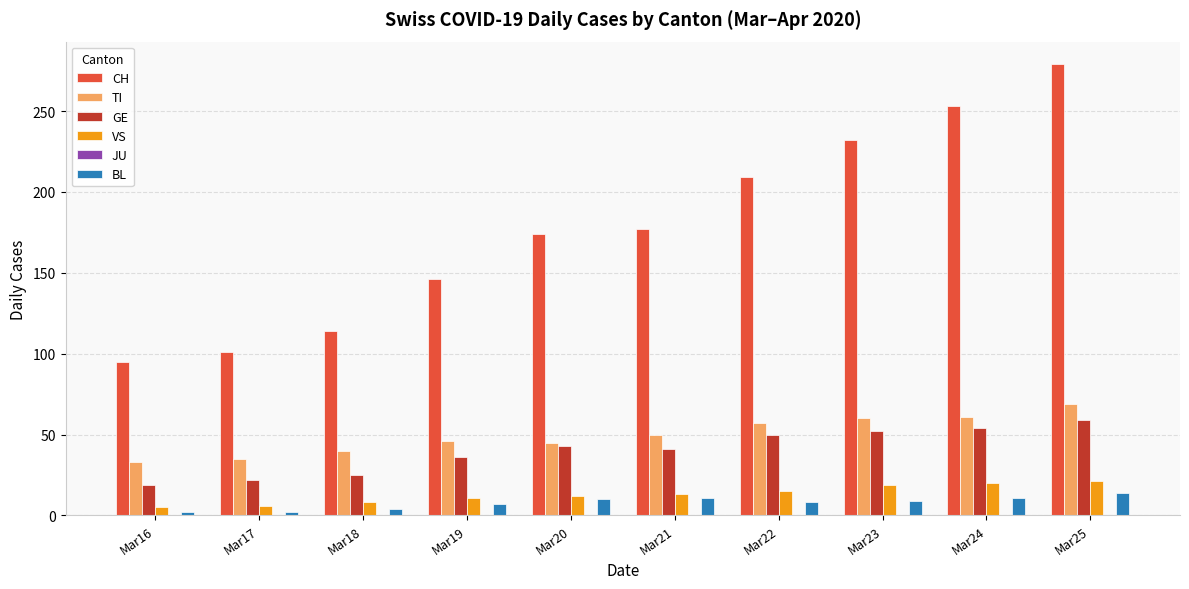

Which series has the widest spread of values?

CH